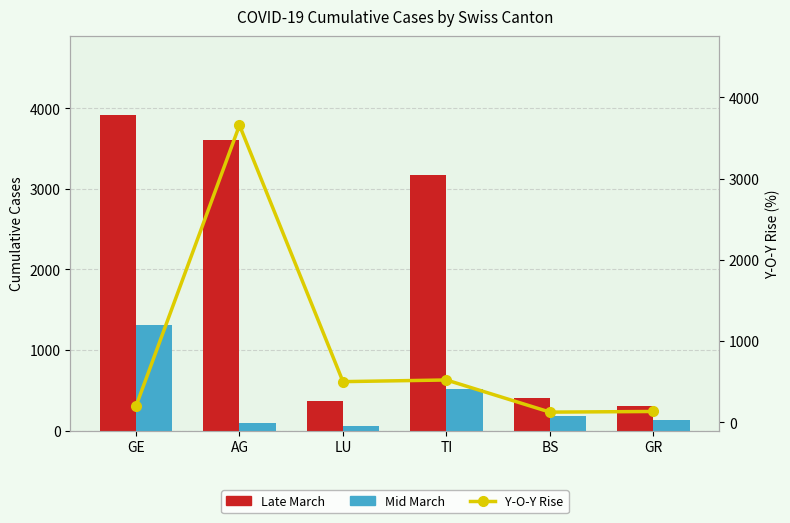

How many groups of bars are there?

6